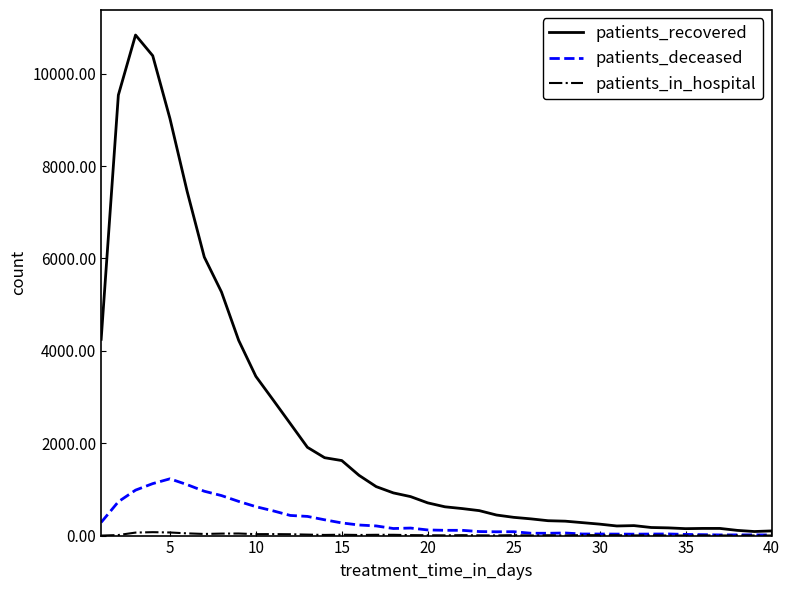

Which series has the largest range (max minus min)?

patients_recovered